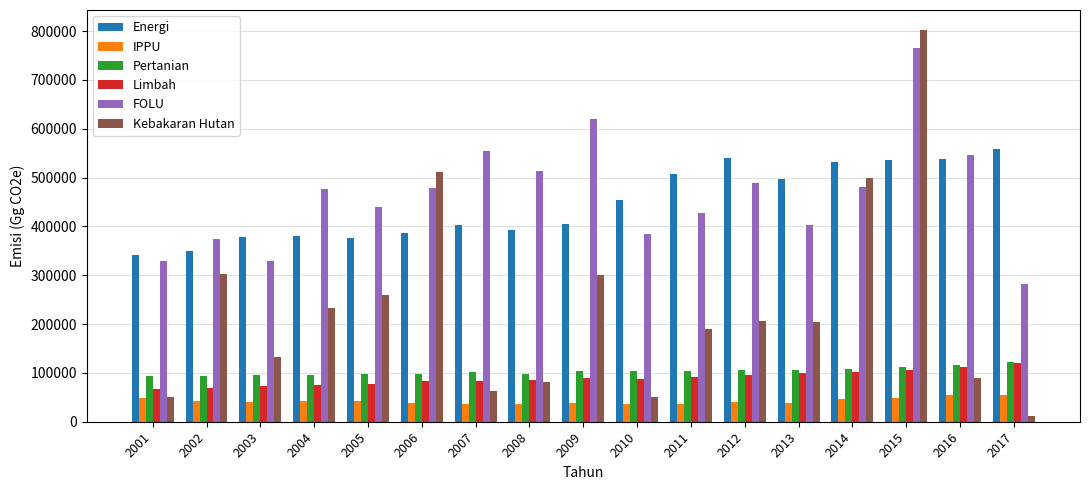

Does the chart contain any negative values?

No